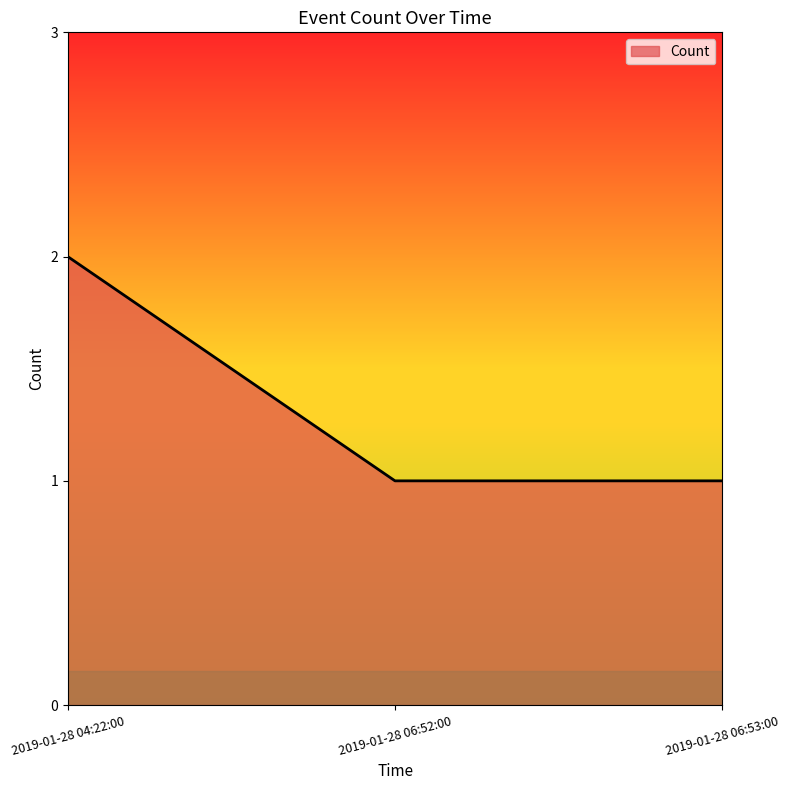

The chart shows a value of 1 at 2019-01-28 06:52:00. True or false?

True